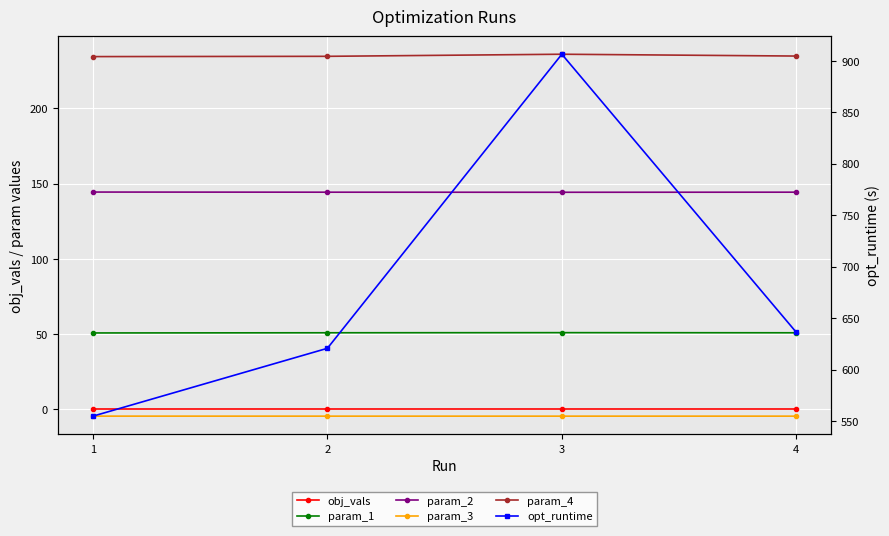

At 2, list the series in order from largest to smallest.

opt_runtime, param_4, param_2, param_1, obj_vals, param_3